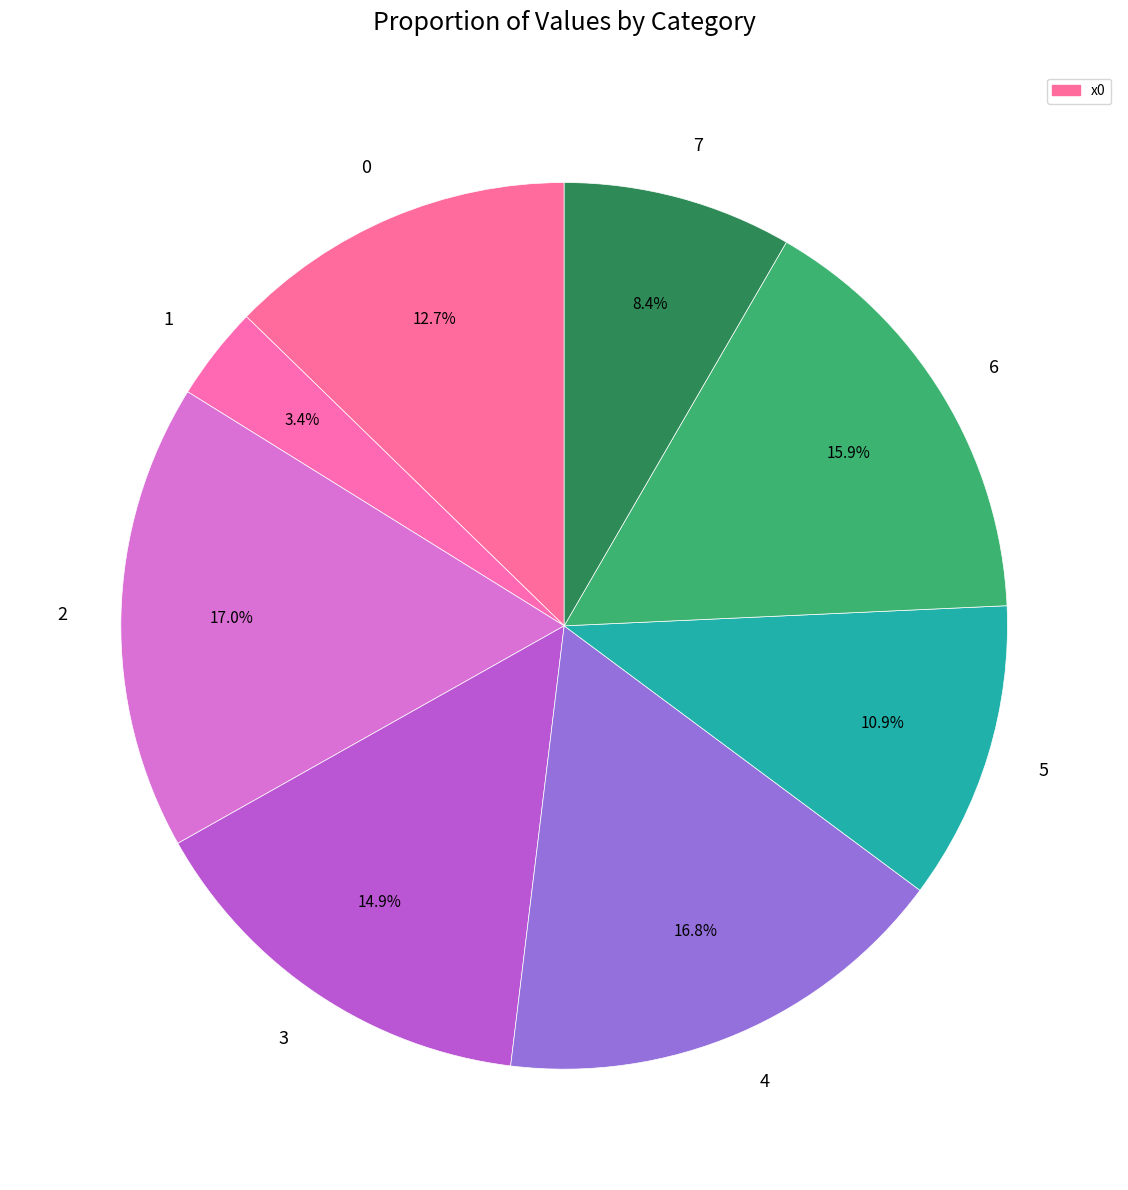

To the nearest percent, what is the combined percentage of 2 and 1?

20%